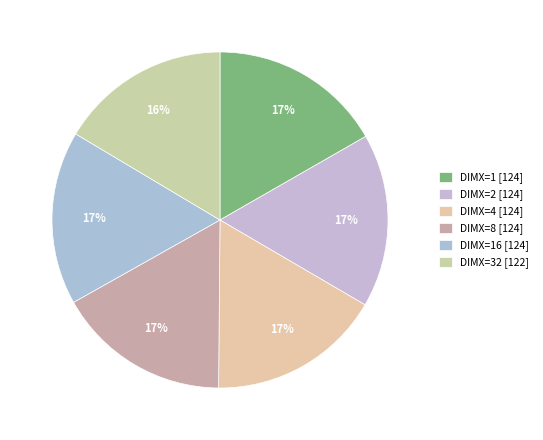

Which category has the smallest portion of the pie?

32